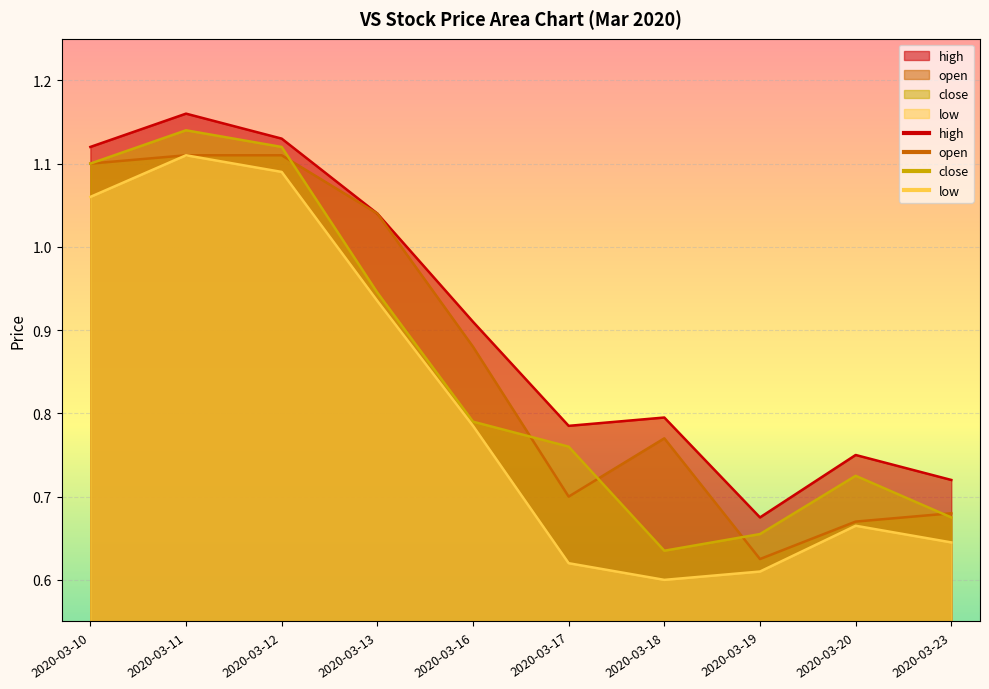

Reading left to right, transcribe all the data shown in this chart.

open: 1.1	1.1	1.1	1.0	0.9	0.7	0.8	0.6	0.7	0.7
high: 1.1	1.2	1.1	1.0	0.9	0.8	0.8	0.7	0.8	0.7
low: 1.1	1.1	1.1	0.9	0.8	0.6	0.6	0.6	0.7	0.6
close: 1.1	1.1	1.1	0.9	0.8	0.8	0.6	0.7	0.7	0.7